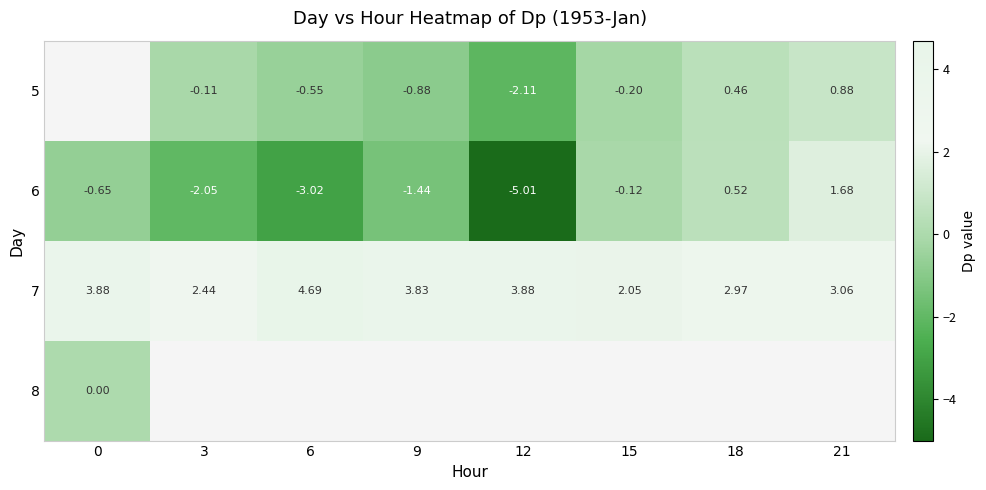

Is the value of 5 at 6 greater than the value of 7 at 0?

No